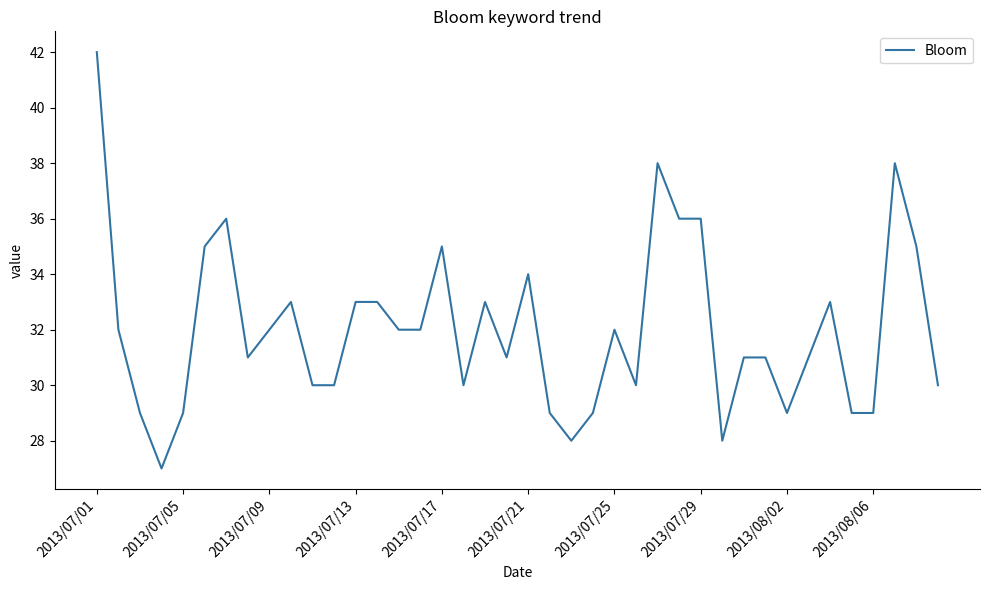

What is the difference between the maximum and minimum values?

15